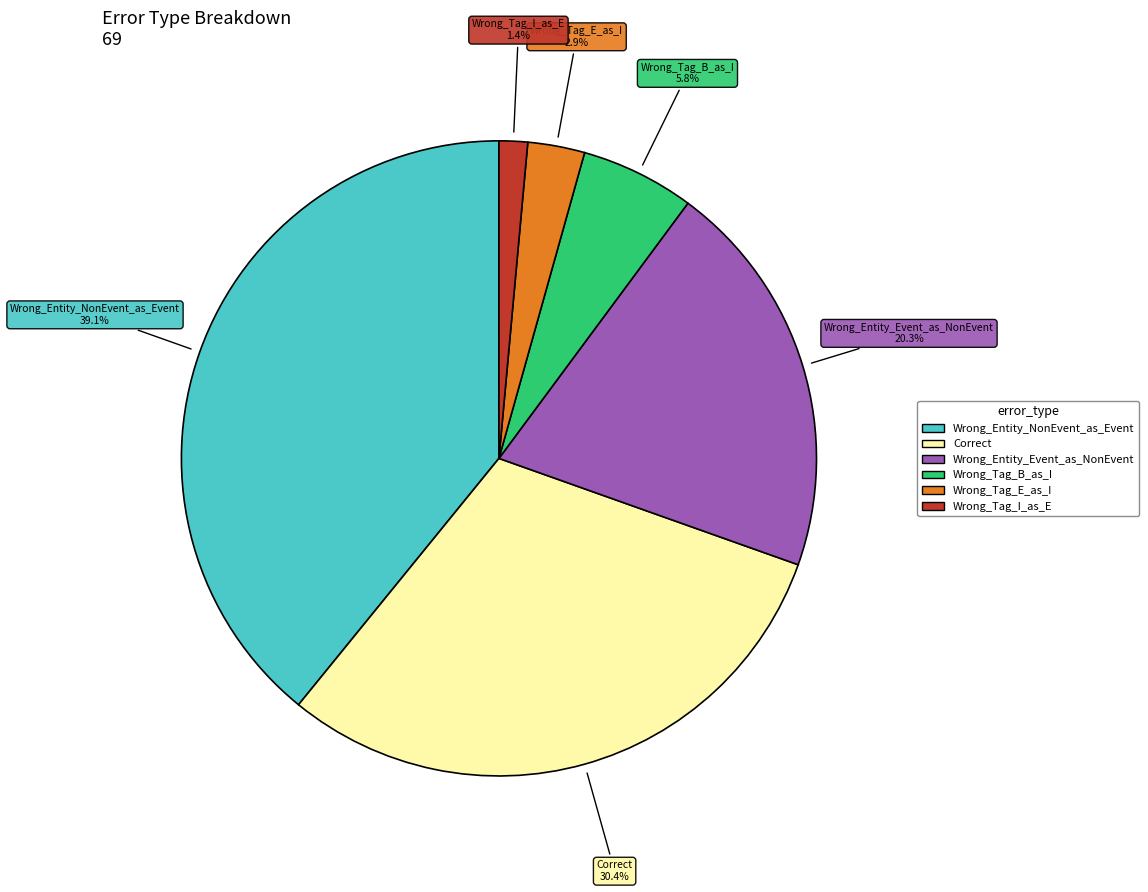

Count the number of slices in the pie.

6